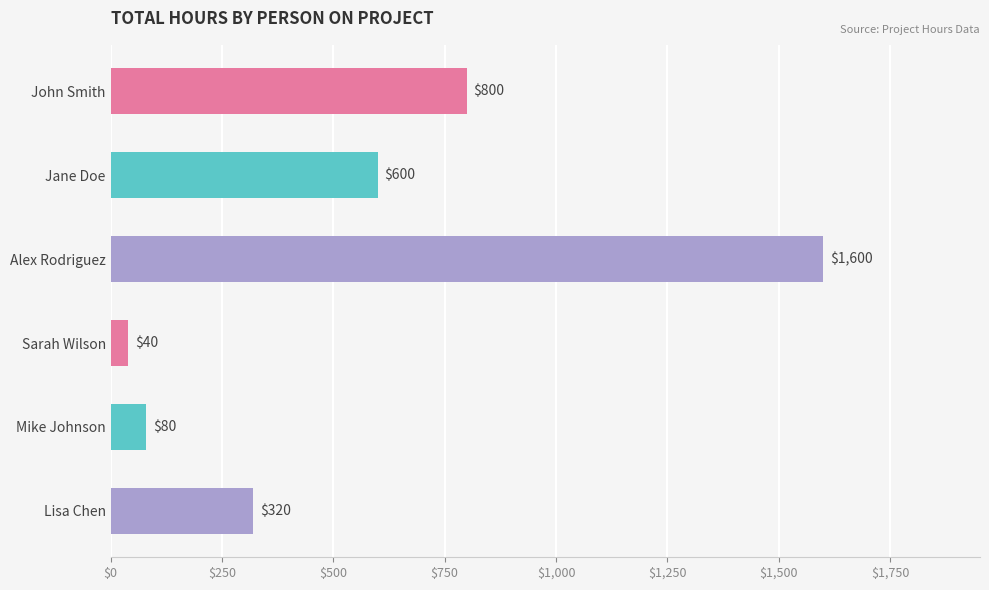

The chart shows a value of 80 at Mike Johnson. True or false?

True